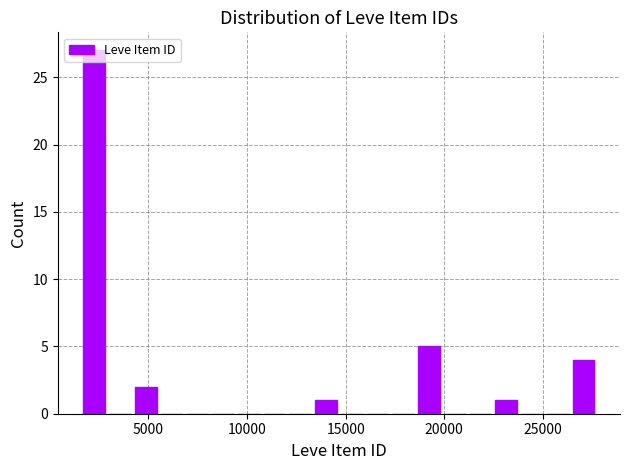

Read against the x-axis, roughly where is the centre of the tallest bar?

2500